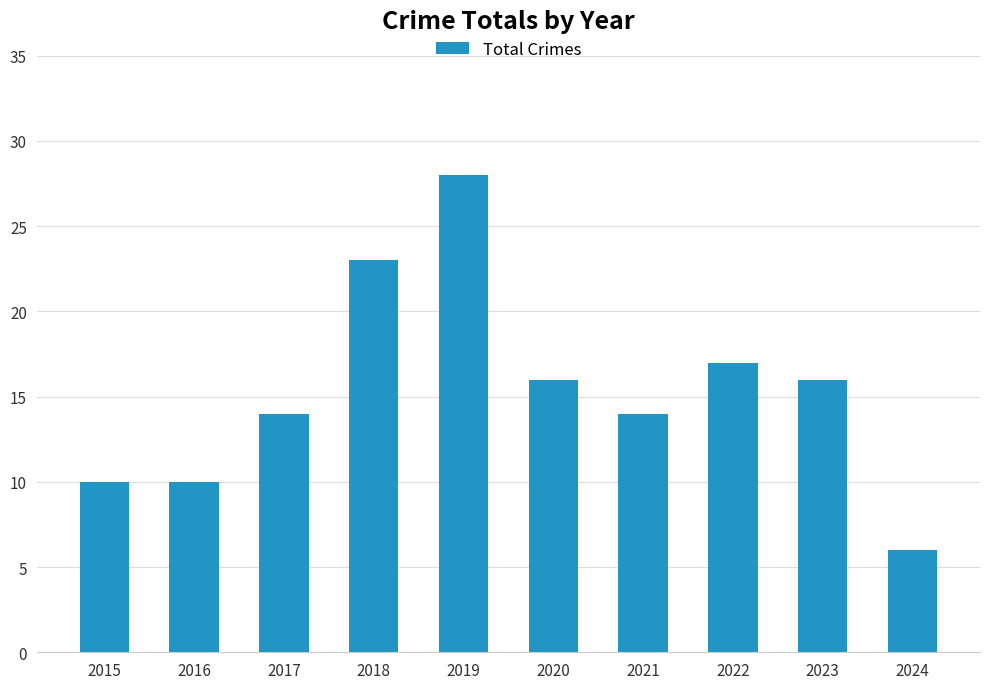

Which has a higher value, 2021 or 2024?

2021